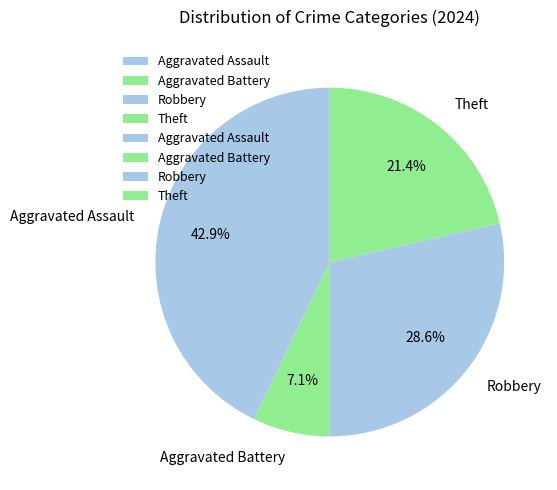

Combined, do Theft and Aggravated Assault account for over 50%?

Yes